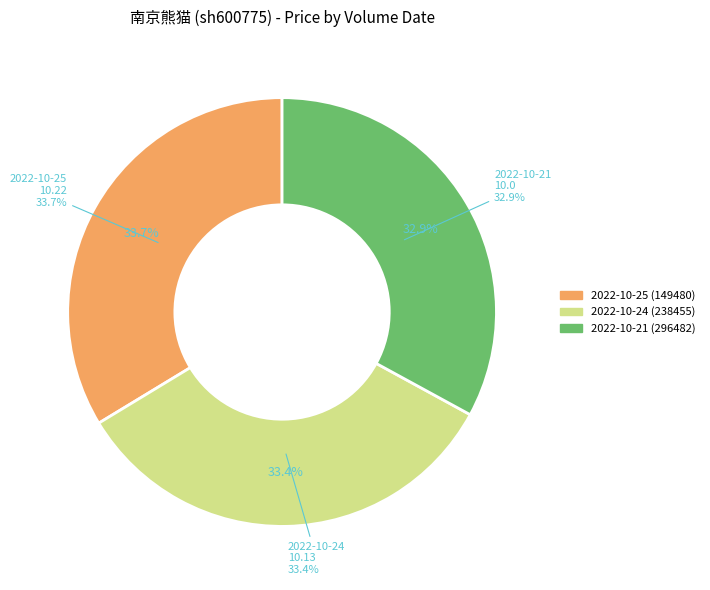

Which slice is the smallest?

296482